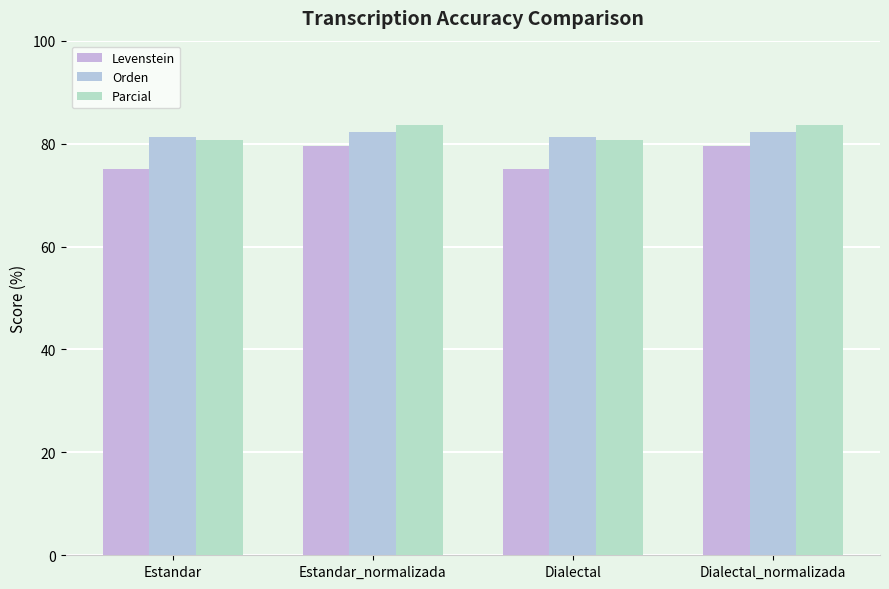

What are all the series names shown in the legend?

Levenstein, Orden, Parcial